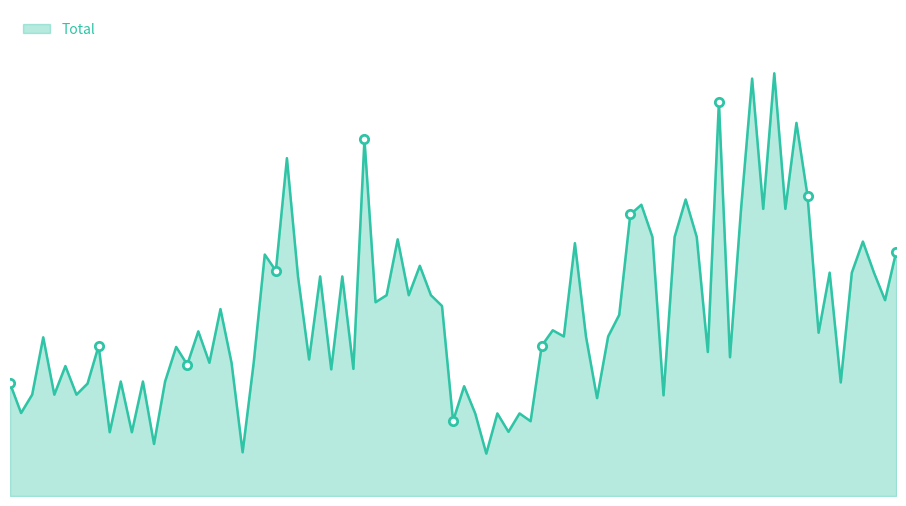

What is the value of the 2nd point from the left?

8